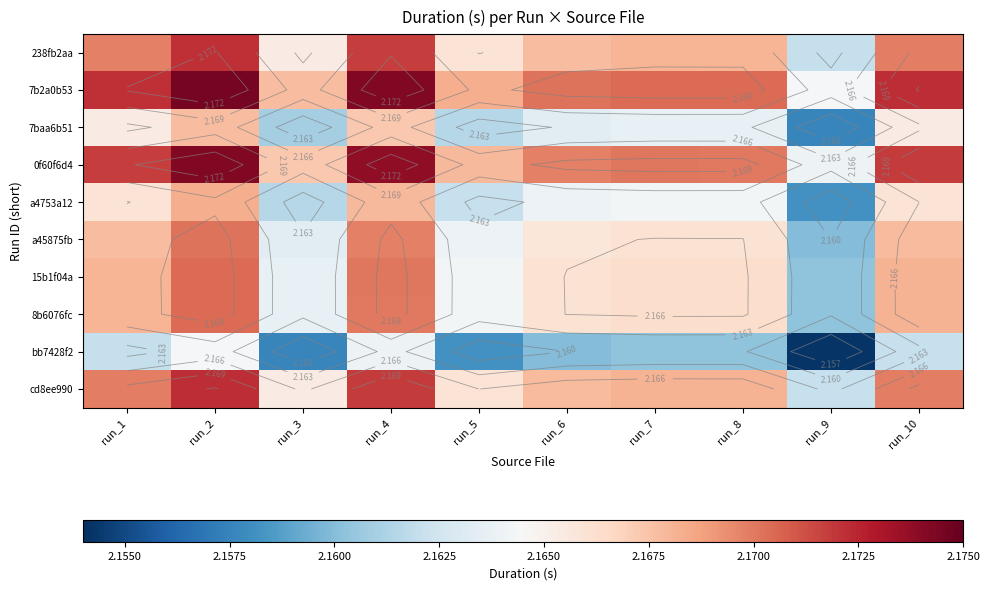

What is the greatest value displayed?

2.2